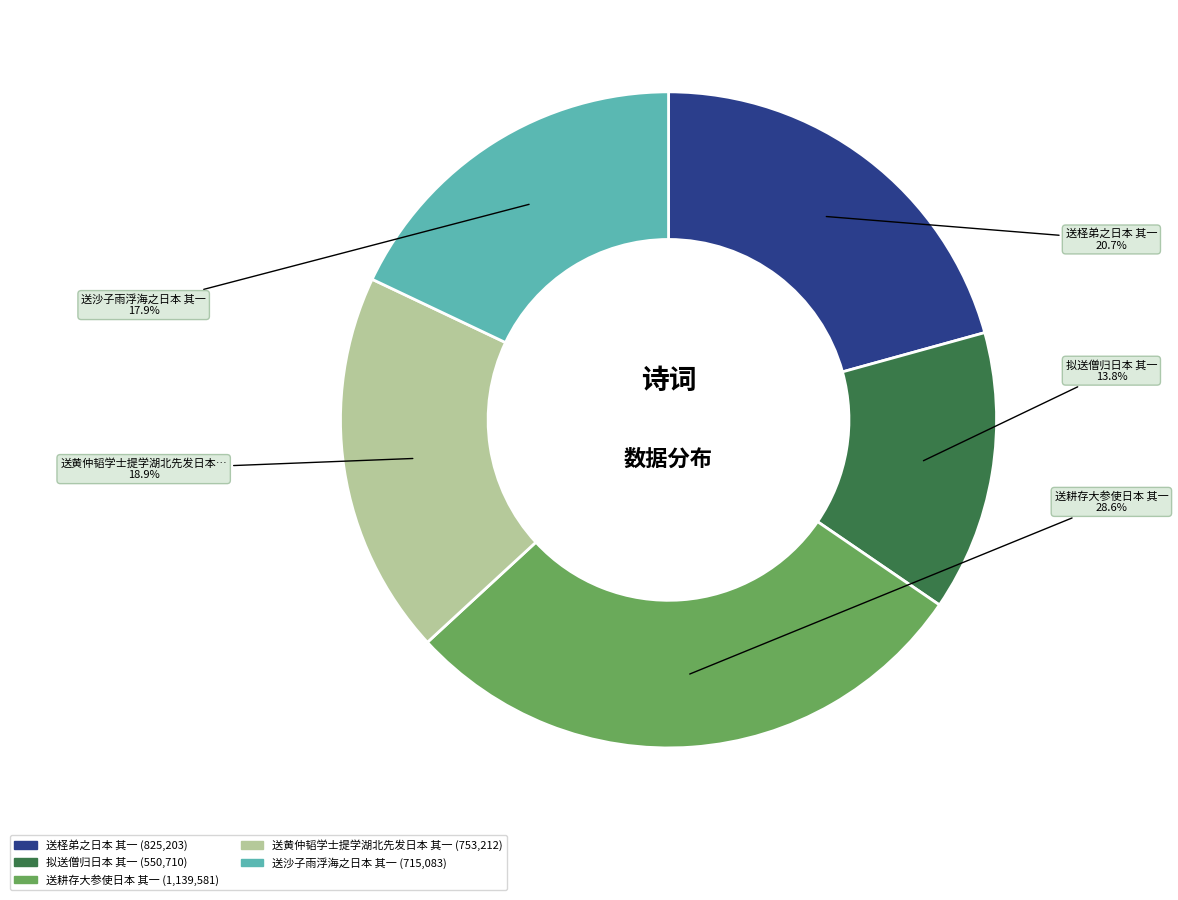

Is it true that 送耕存大参使日本 其一 is 29% of the pie?

True